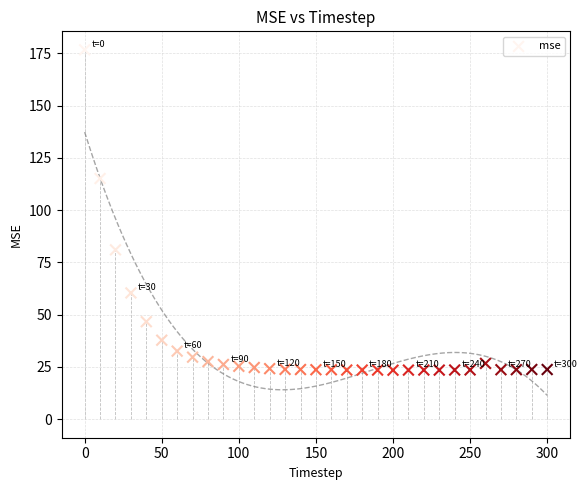

What Y value in the scatter plot is closest to 100?

115.1